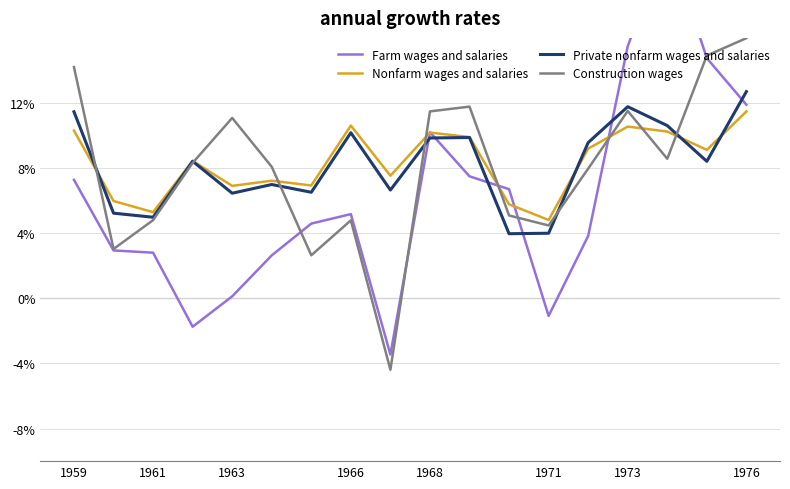

What is the maximum value for Construction wages?

16.0